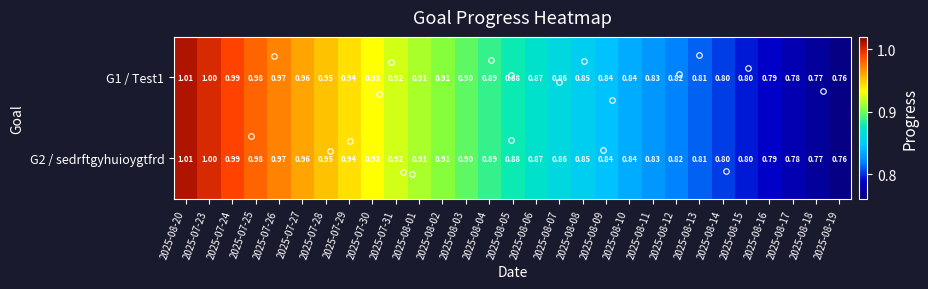

Is the value of G2 / sedrftgyhuioygtfrd at 2025-08-17 greater than the value of G1 / Test1 at 2025-07-26?

No